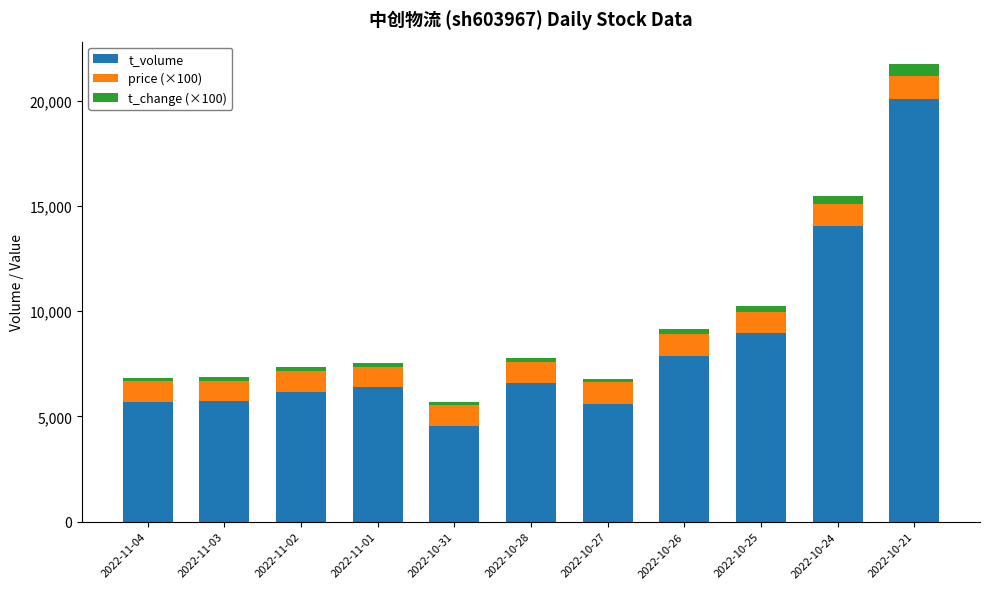

What is the difference between the maximum and second lowest values in the t_volume series?

14511